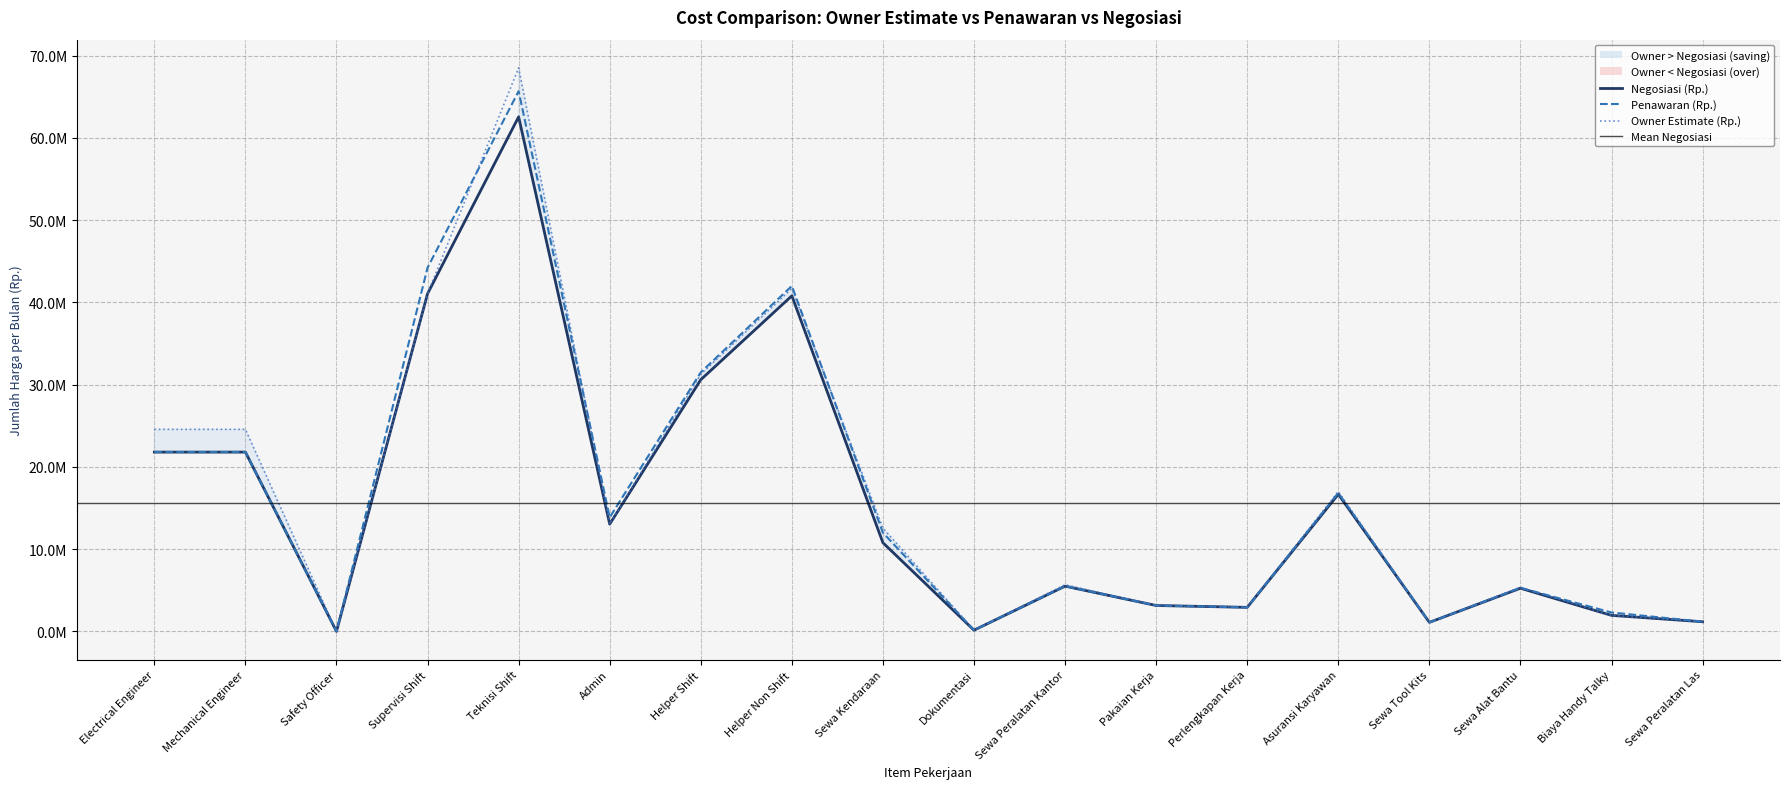

Where is Negosiasi (Rp.) nearest to the value 31279500?

Helper Shift